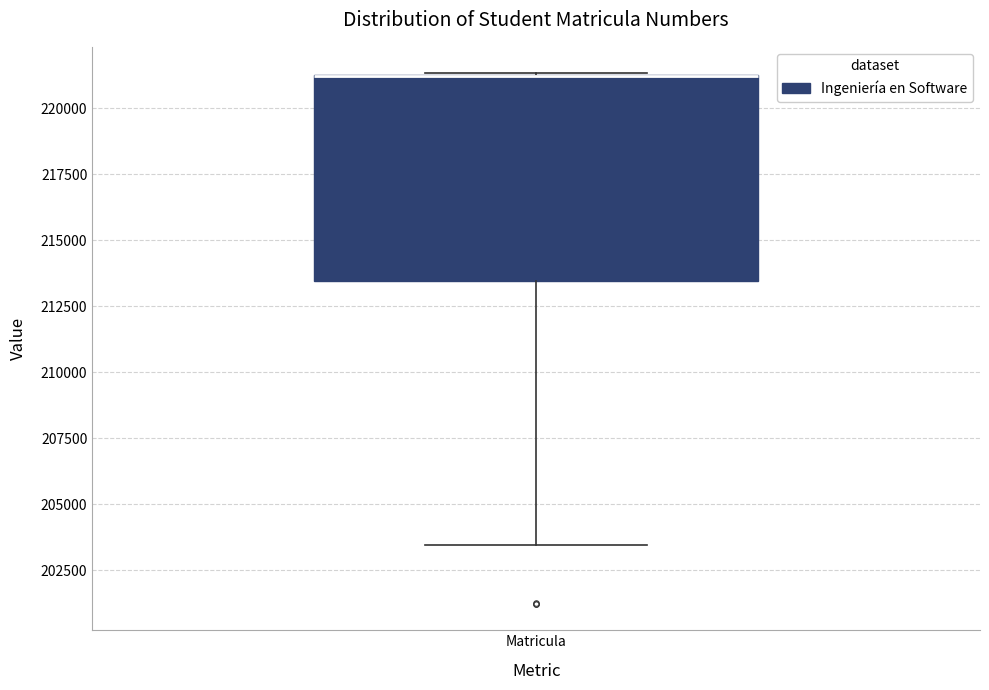

Where does the lower whisker of the box for Matricula end on the y-axis? The values are not printed on the chart, so give them approximately, as read against the axis.

203500